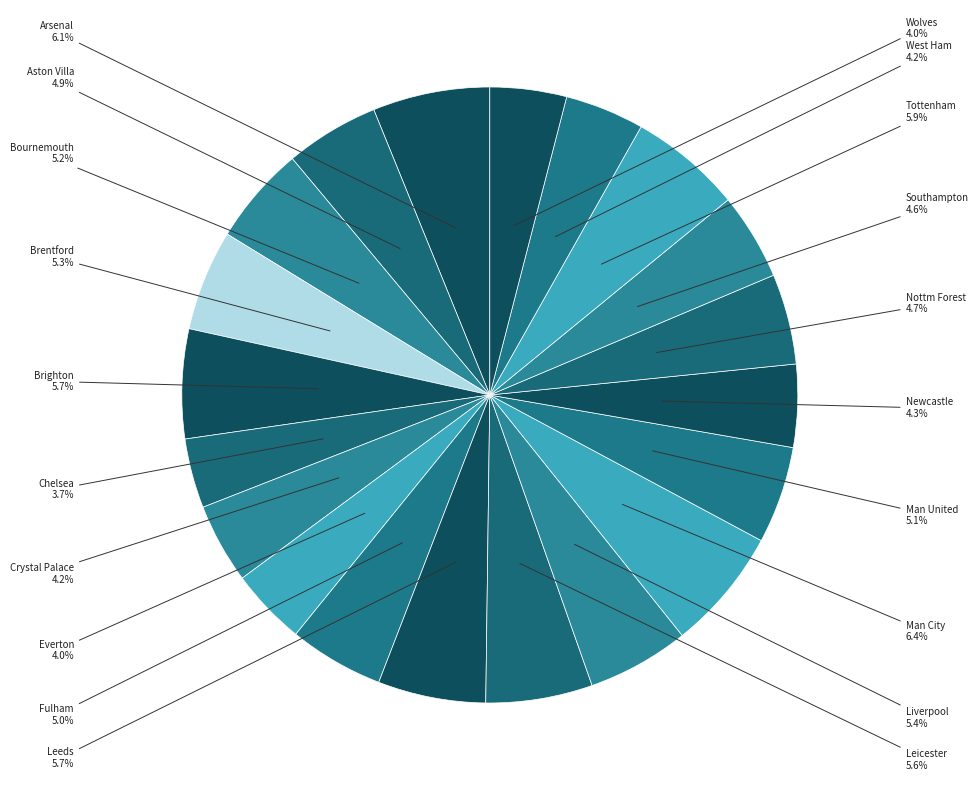

Rank the categories by value from lowest to highest.

Chelsea, Everton, Wolves, West Ham, Crystal Palace, Newcastle, Southampton, Nottm Forest, Aston Villa, Fulham, Man United, Bournemouth, Brentford, Liverpool, Leicester, Leeds, Brighton, Tottenham, Arsenal, Man City